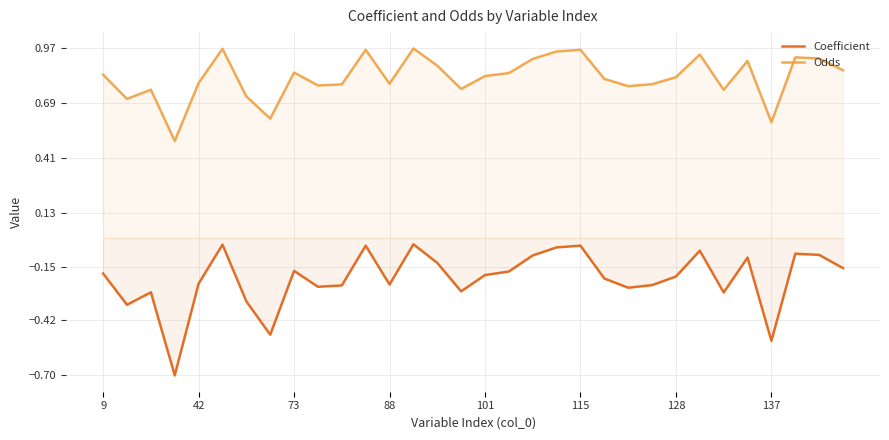

Which series has the largest total across all categories?

Odds